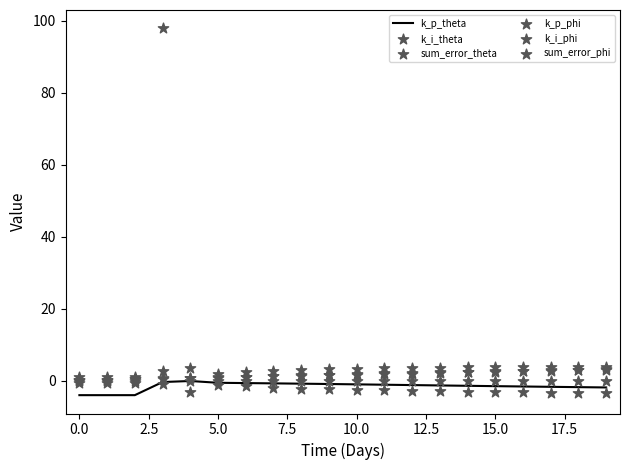

Which series has the largest total across all categories?

k_i_phi